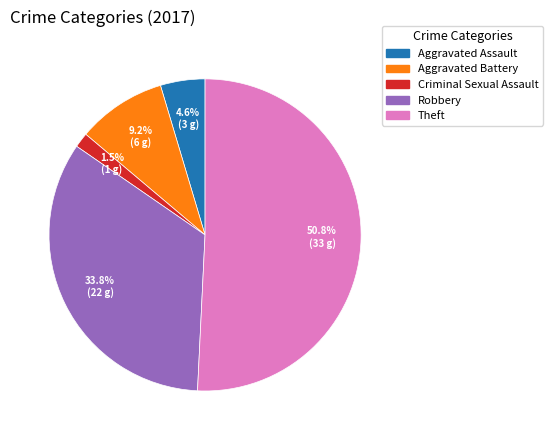

Is there a majority slice in this chart?

Yes